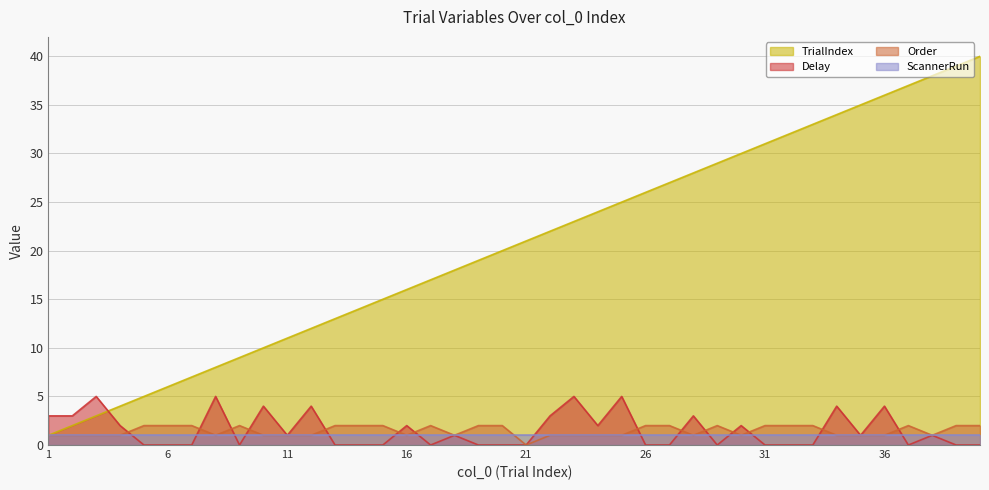

Read the Order value at 9.

2